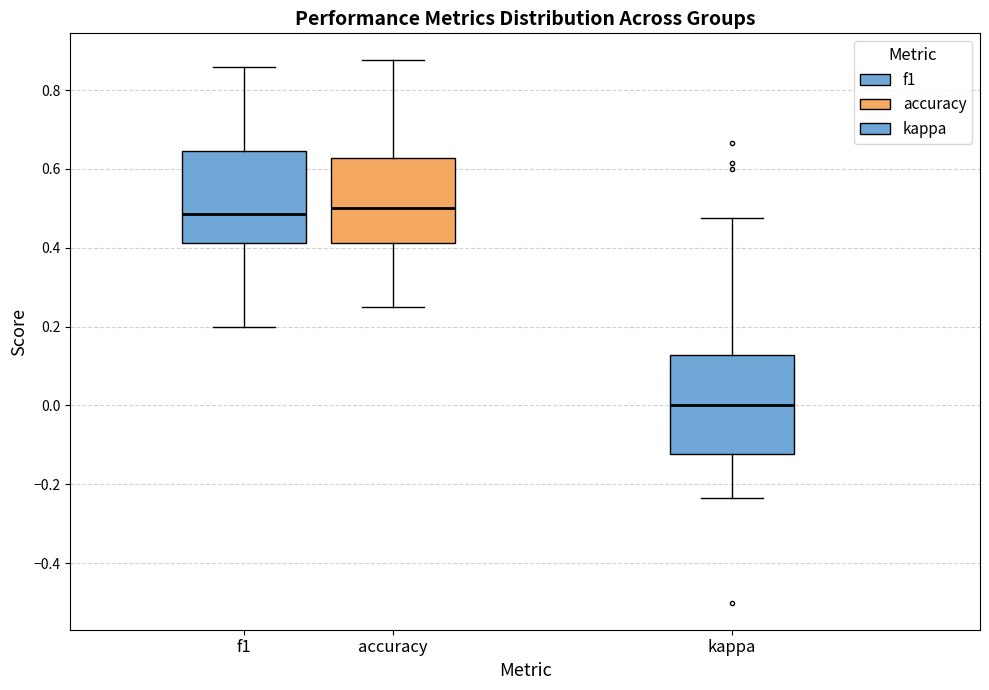

Which box has the lowest median line?

kappa